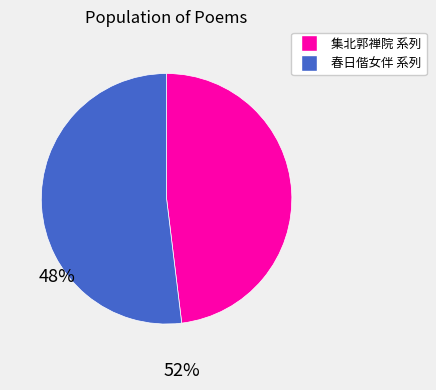

Does any single category account for the majority?

Yes